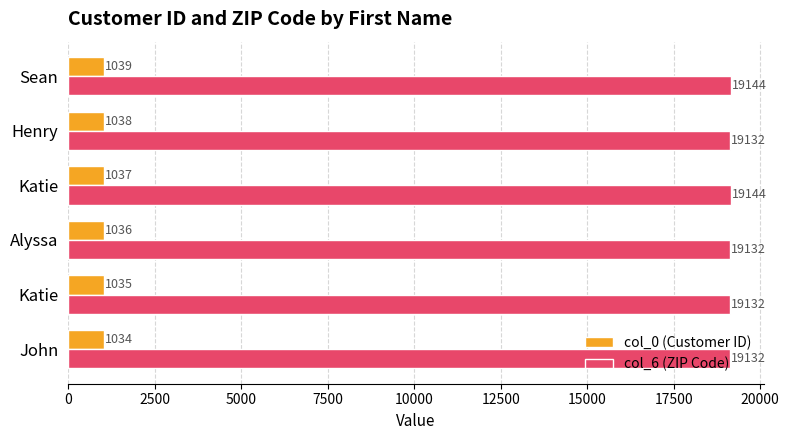

What are all the series names shown in the legend?

col_0 (Customer ID), col_6 (ZIP Code)